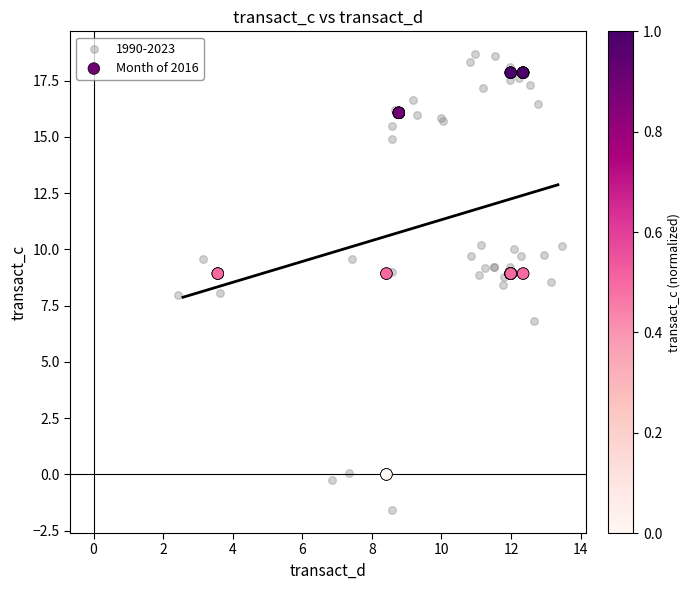

Which series has the largest Y range (max minus min)?

1990-2023